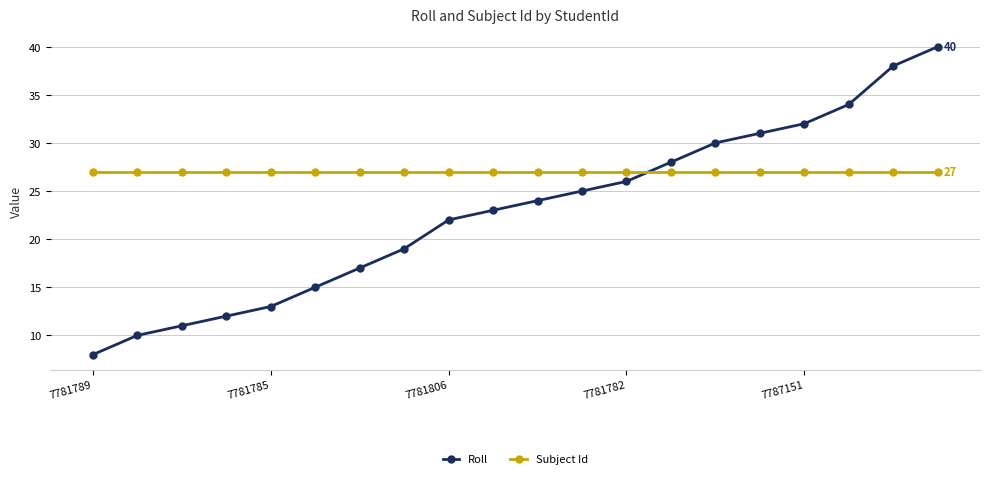

True or false: Roll has more than 2 points higher than both neighbors.

False